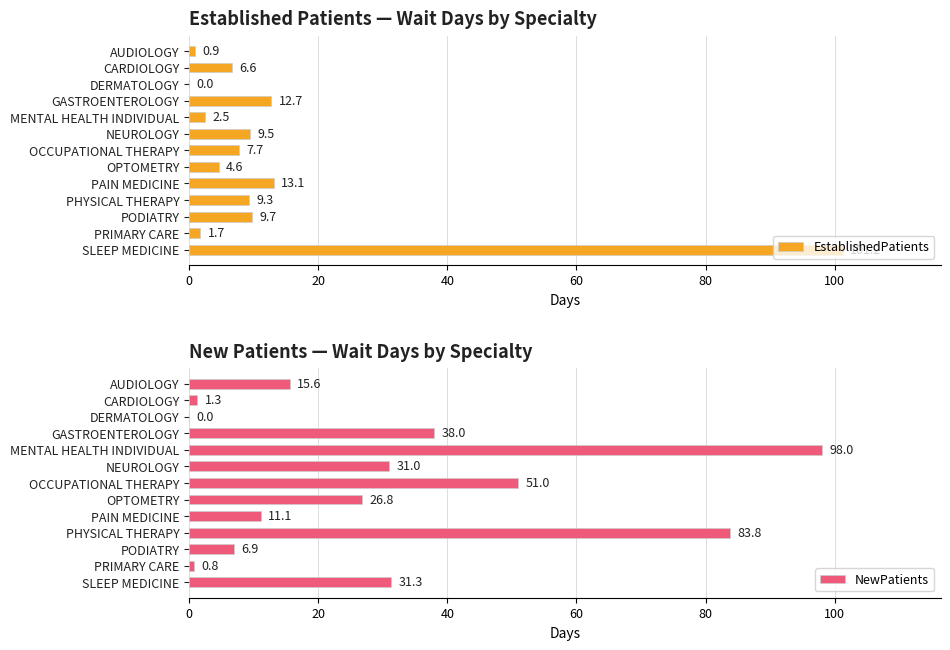

Is it true that EstablishedPatients equals 1.0 at OPTOMETRY?

False